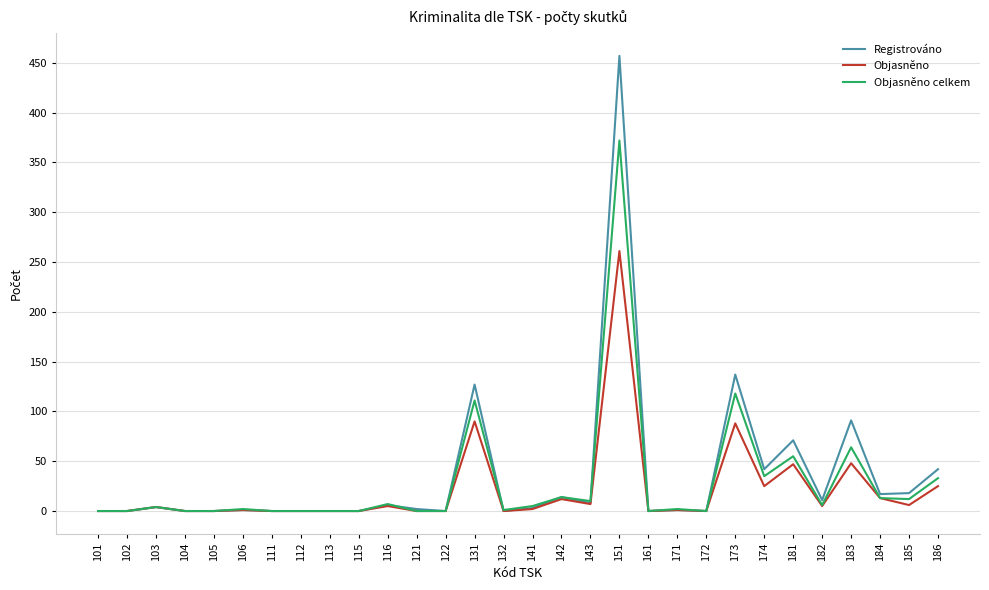

What is the total value across all series at 151?

1090